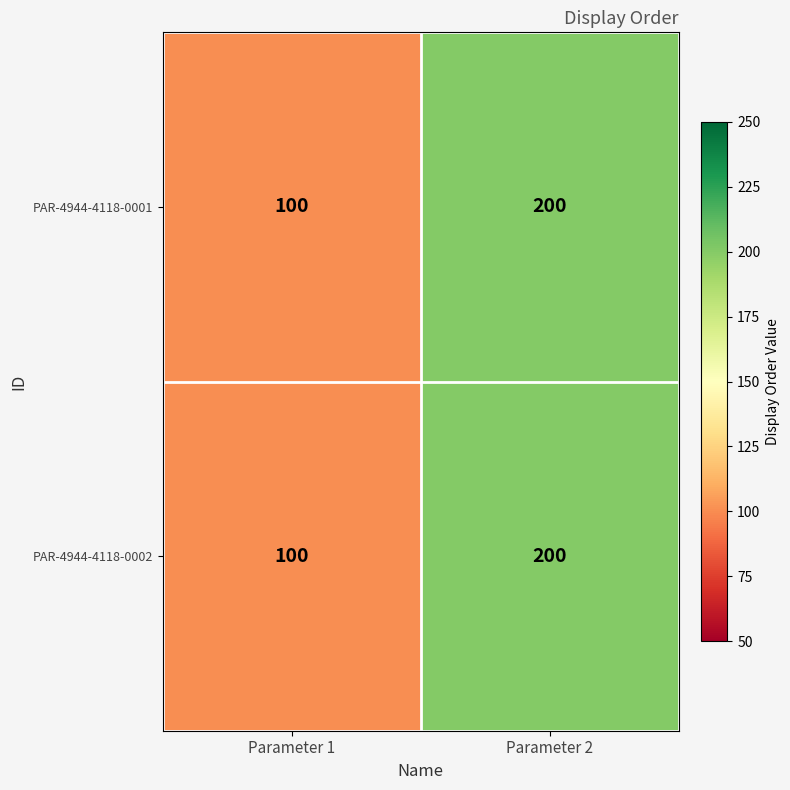

What is the average value of the PAR-4944-4118-0002 series?

150